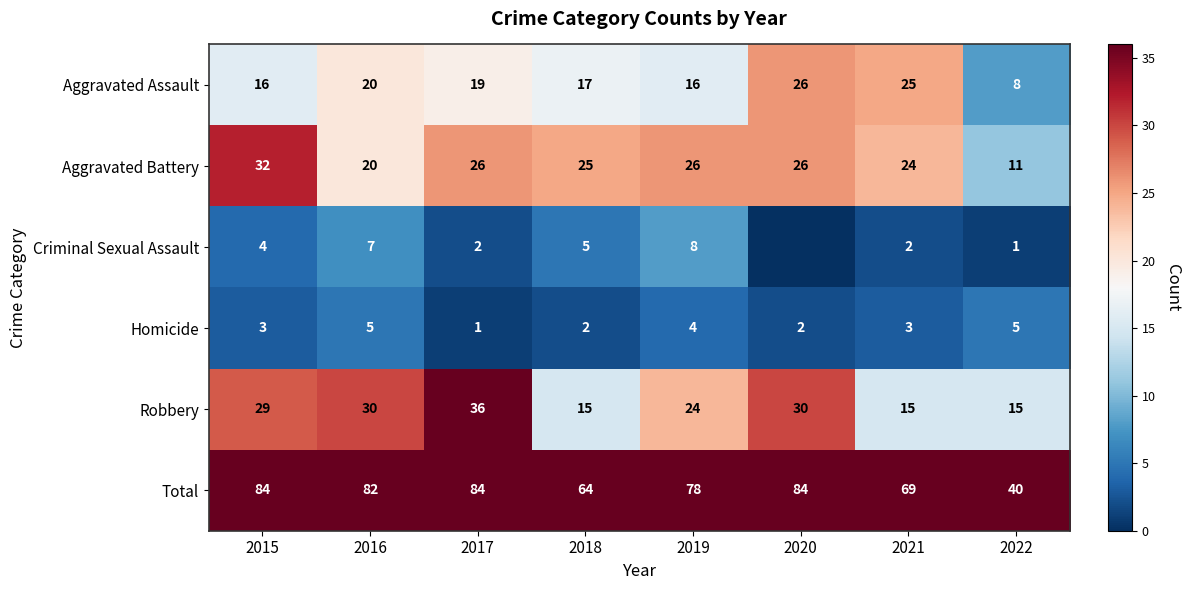

What is the maximum value shown in the chart?

84